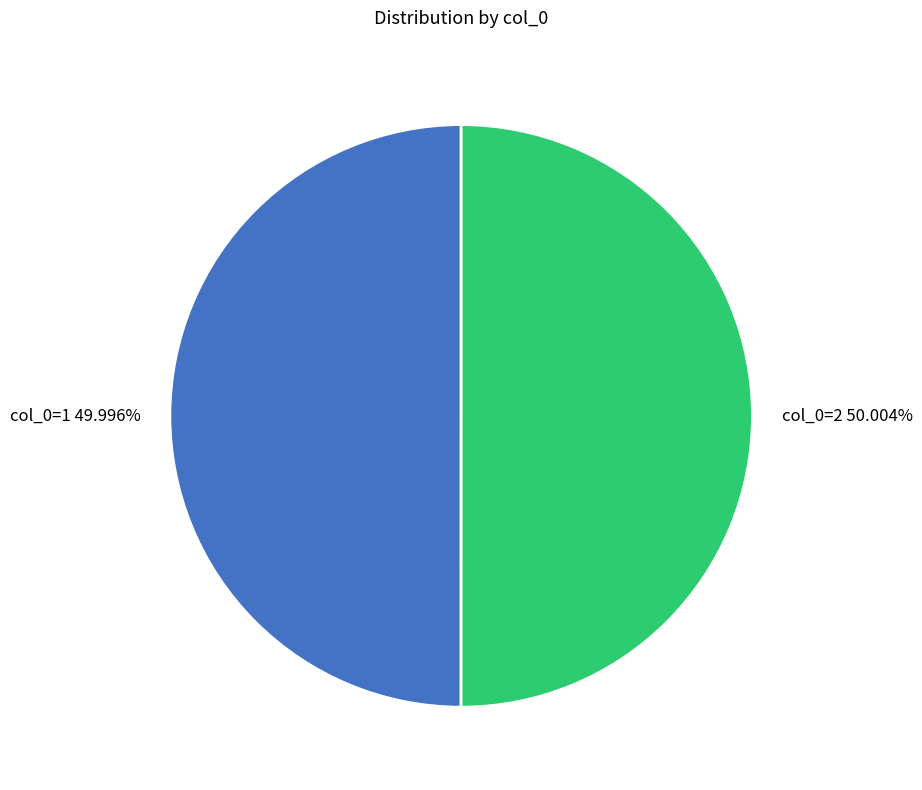

To the nearest percent, what is the average slice percentage?

50%